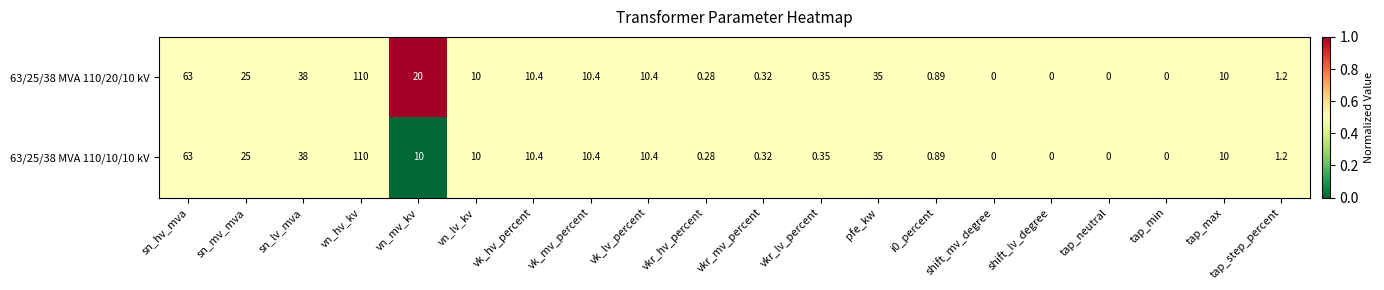

At which category is the sum across all series the highest?

vn_hv_kv